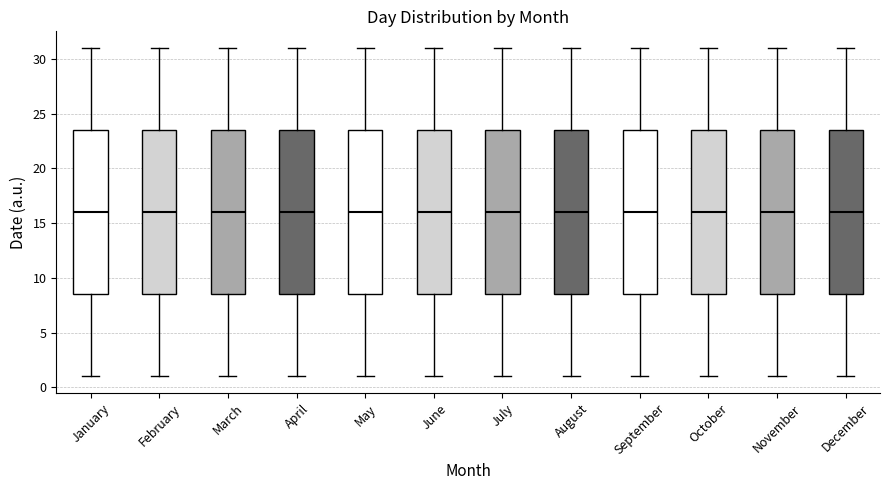

Where does the upper whisker of the box for March end on the y-axis? The values are not printed on the chart, so give them approximately, as read against the axis.

31.0